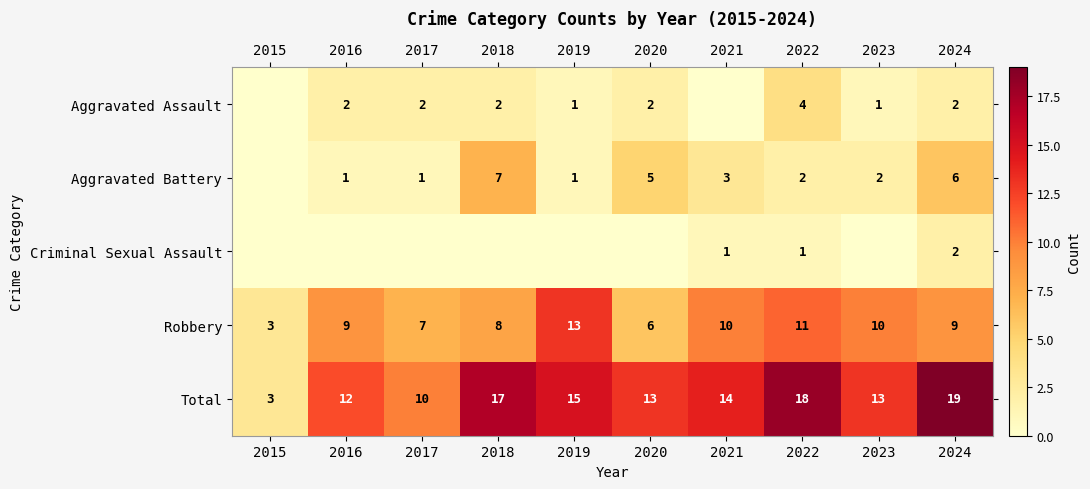

Is it true that Total equals 26 at 2022?

False